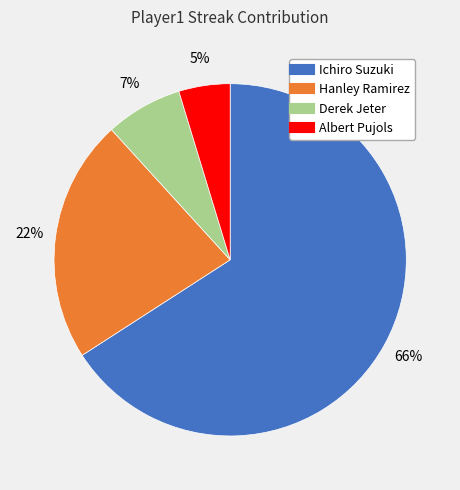

What percentage is the Derek Jeter slice, to the nearest percent?

7%